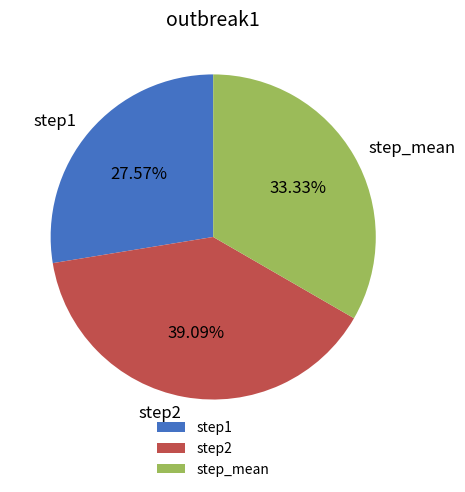

Combined, do step_mean and step1 account for over 50%?

Yes